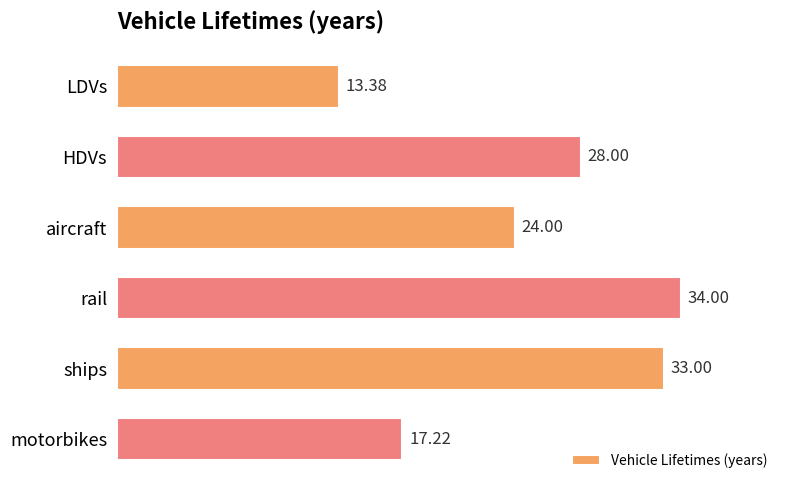

What is the difference between the maximum and second lowest values?

16.8